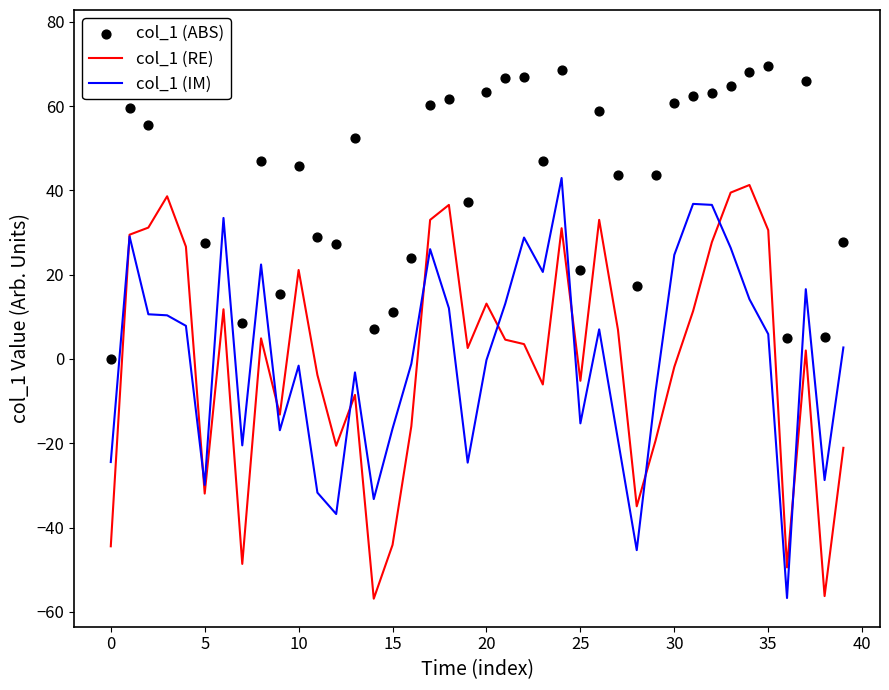

What is the highest value of the col_1 (RE) series?

41.3